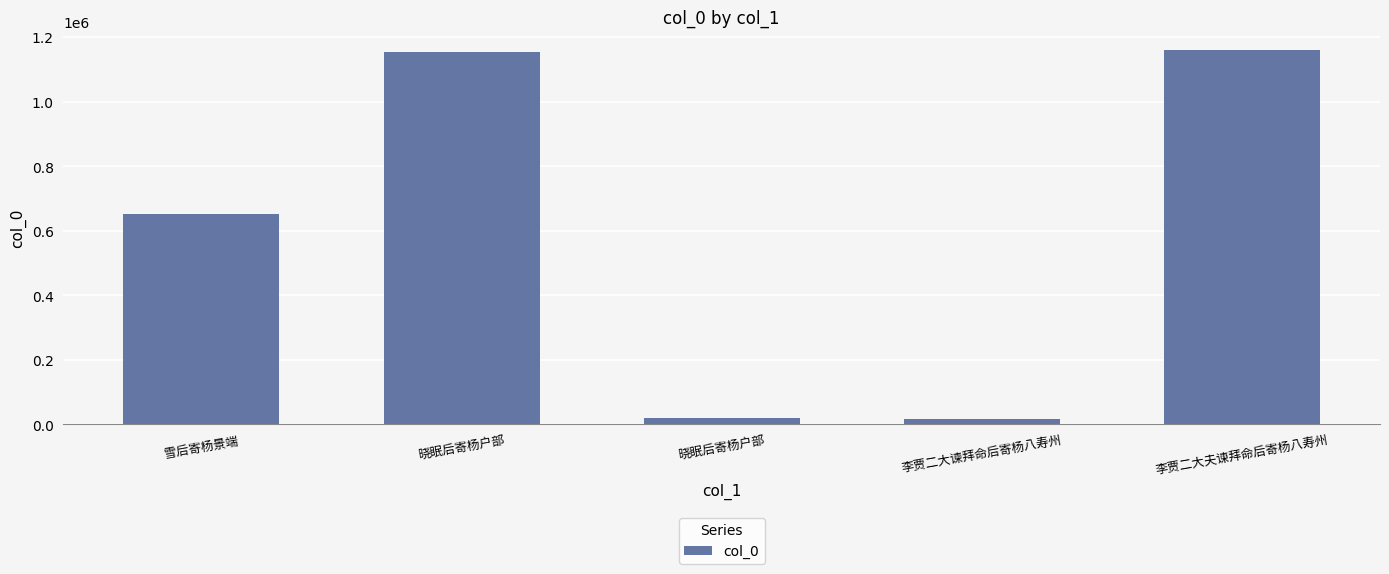

Reading left to right, extract all data points from this chart.

651728	1155517	19388	15276	1159471